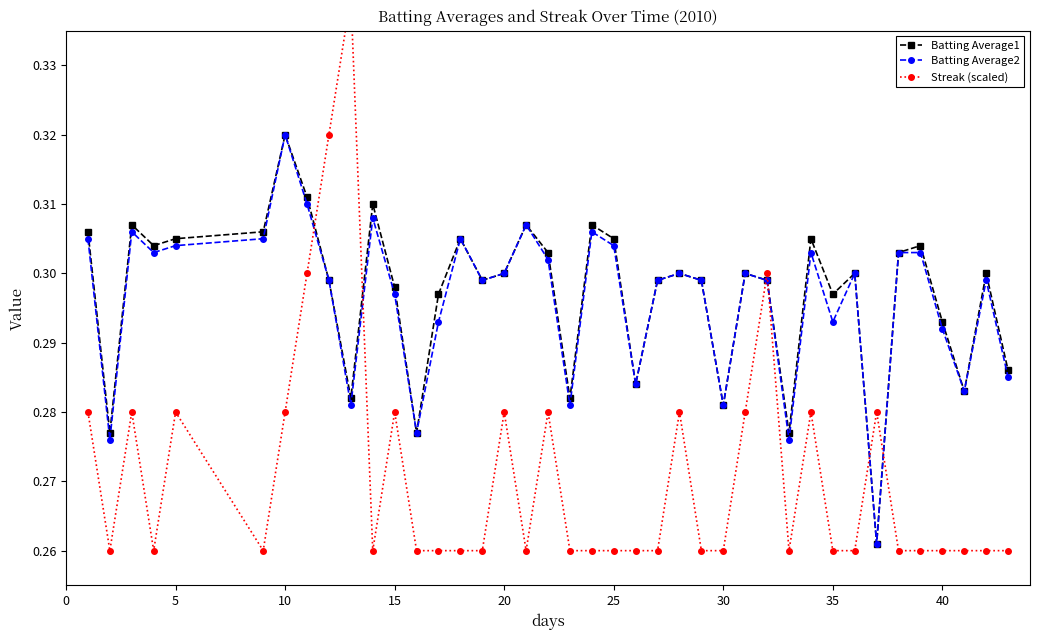

List the series in order of their peak value, highest first.

Streak (scaled), Batting Average1, Batting Average2